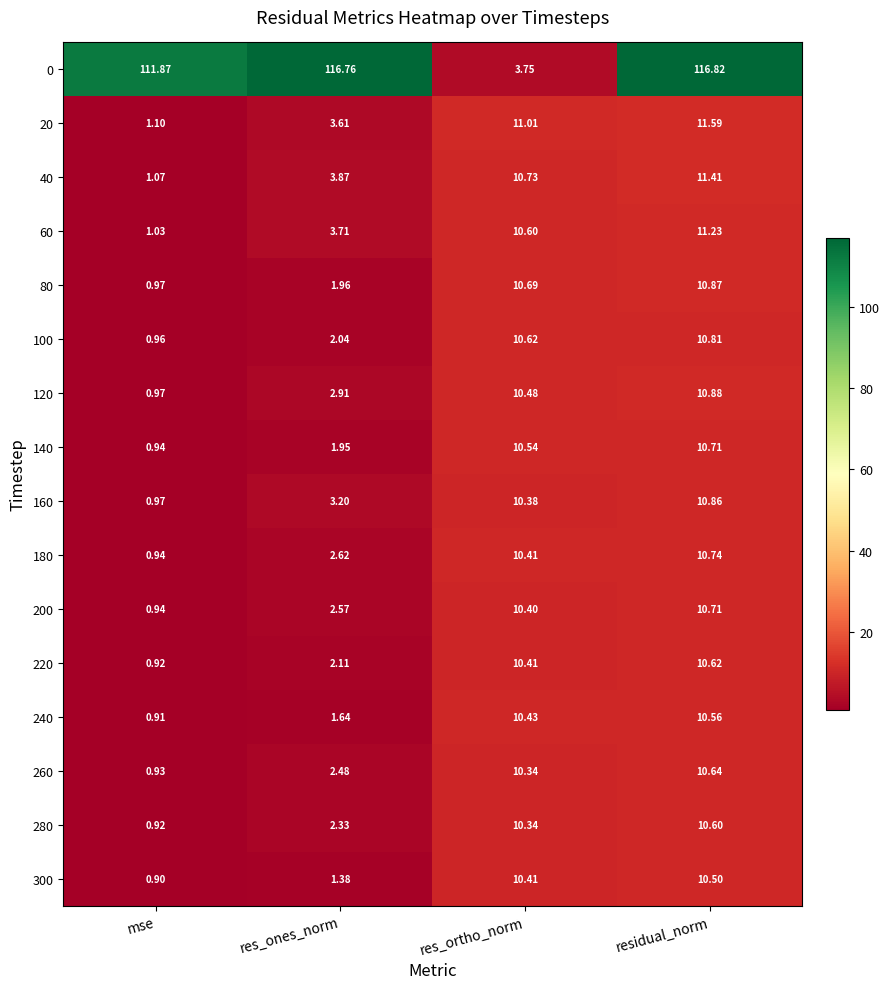

Which category has the highest value in the 40 series?

residual_norm